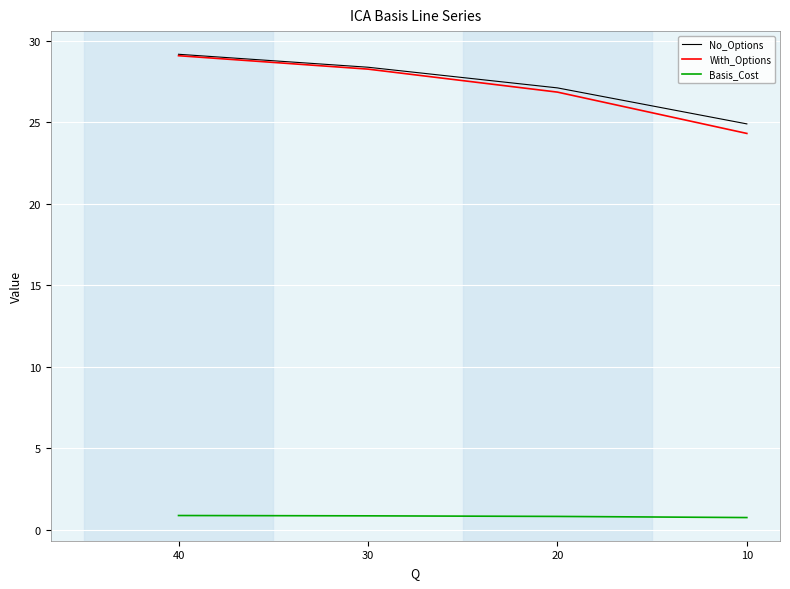

Rank the categories by No_Options value from lowest to highest.

10, 20, 30, 40